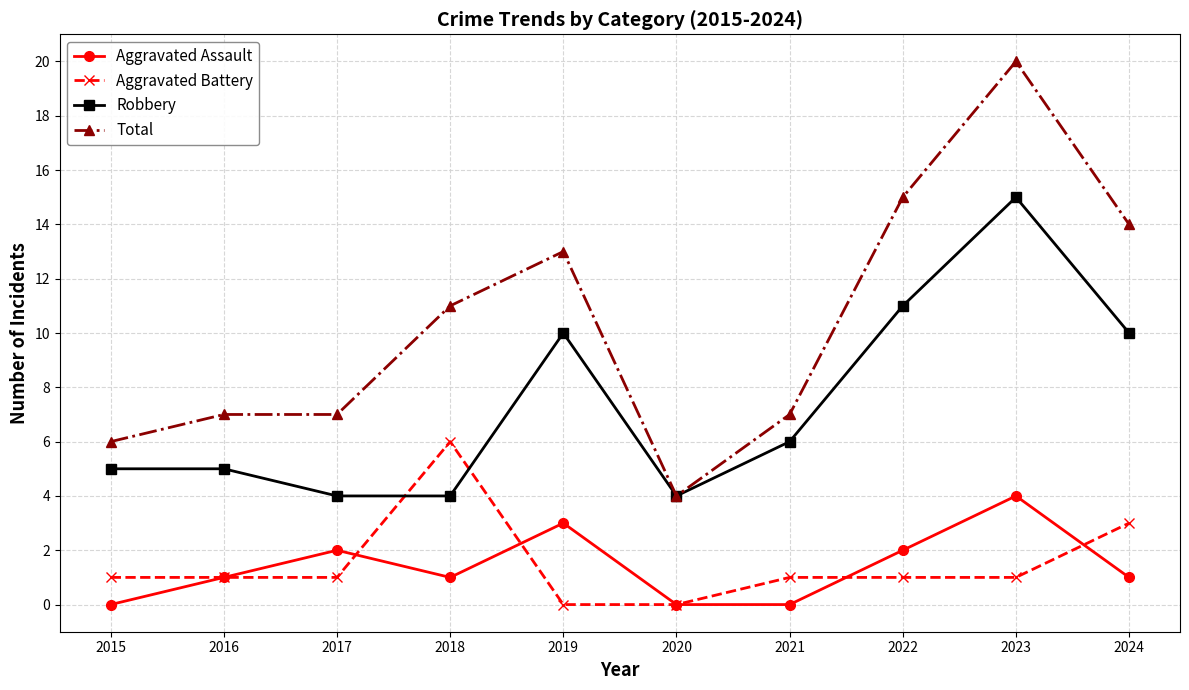

The Aggravated Assault series shows 0 at 2024. True or false?

False